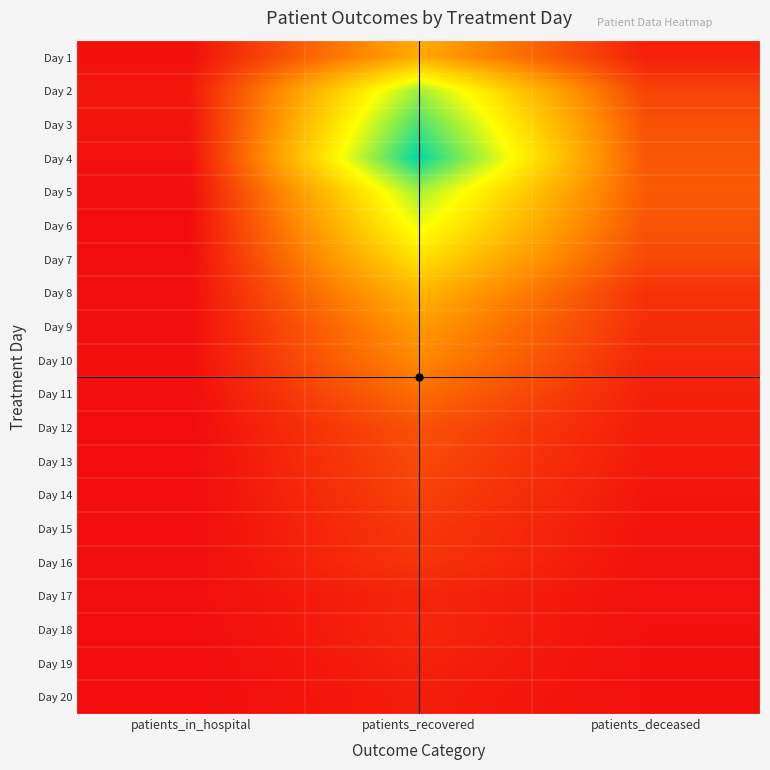

At which category is the sum across all series the highest?

patients_recovered